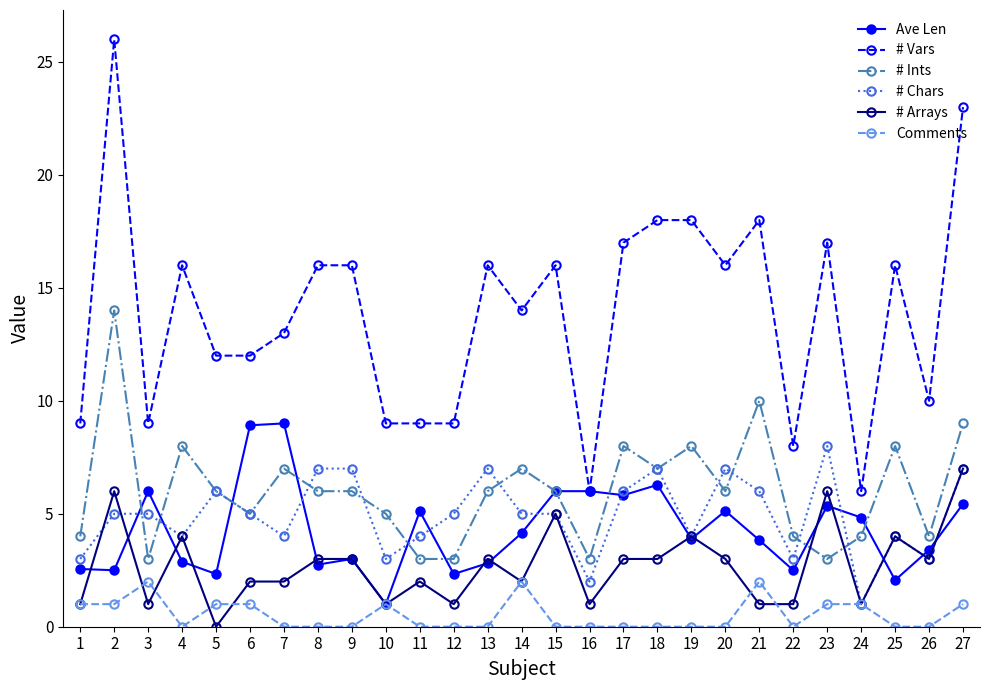

What is the sum of the # Arrays values at 6 and 26?

5.0